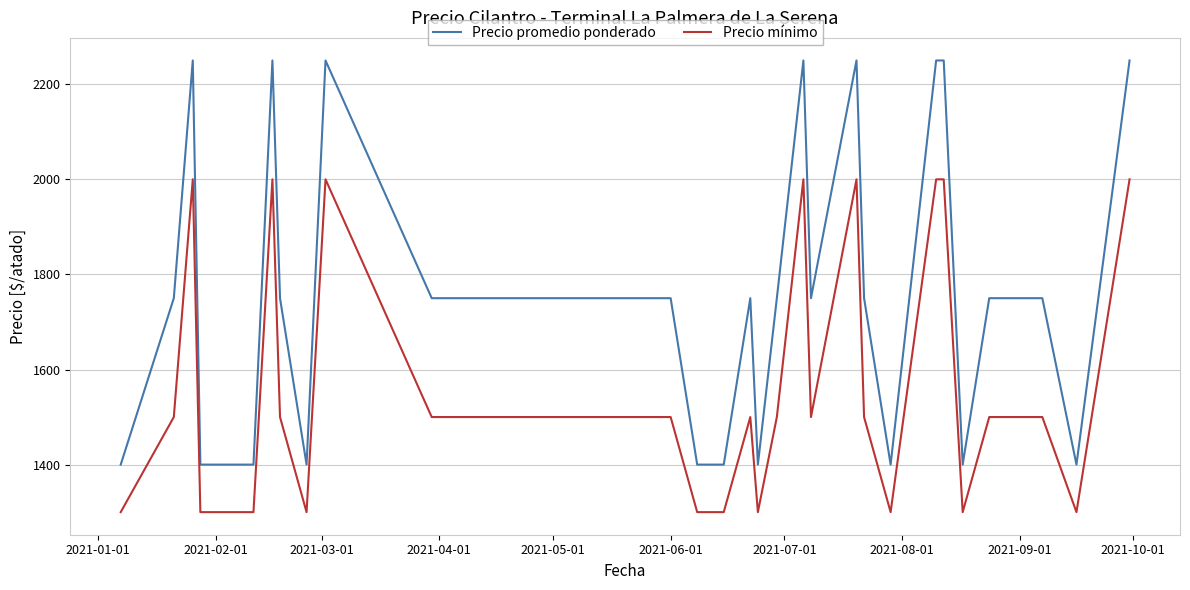

Which series has the widest spread of values?

Precio promedio ponderado